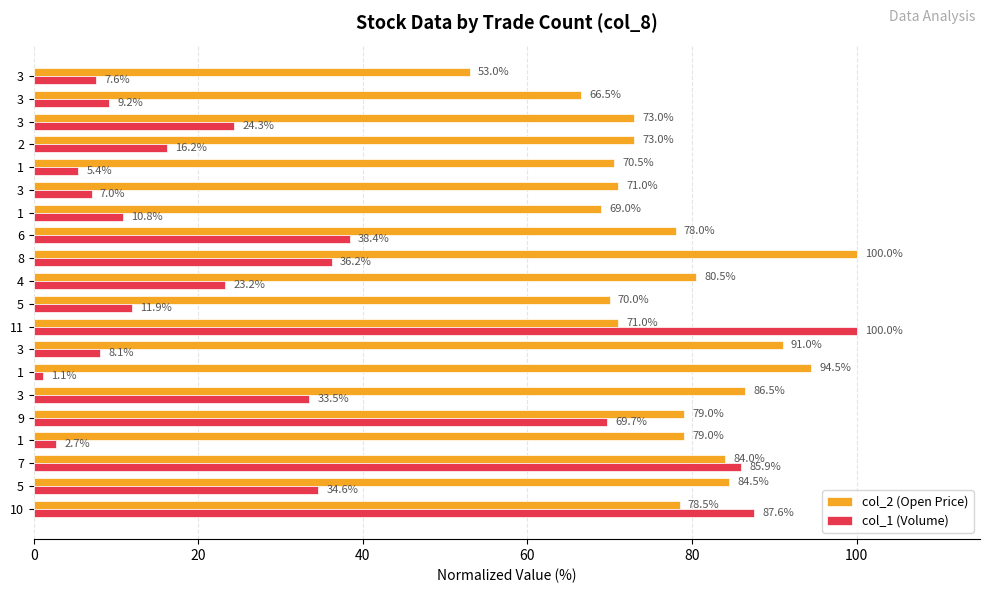

How many values in the col_1 (Volume) series exceed 23?

10